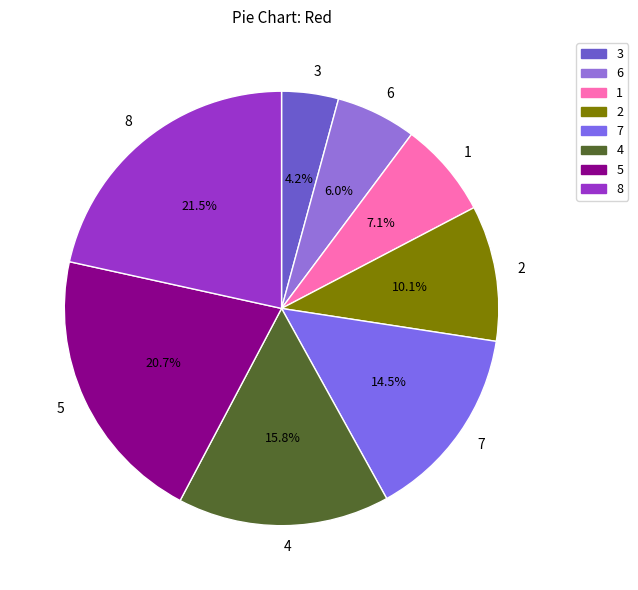

To the nearest percent, what percentage of the pie is 3?

4%